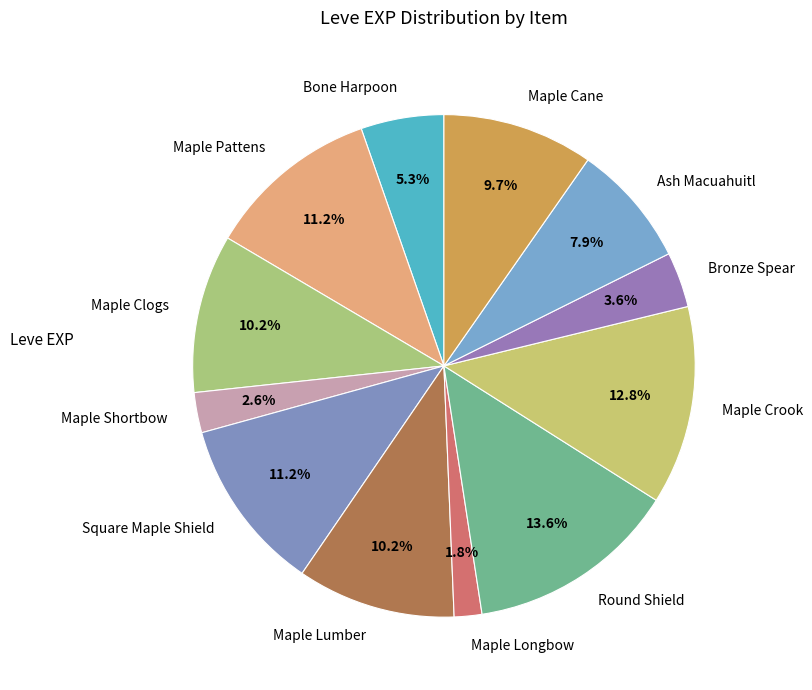

Is the sum of Maple Crook and Ash Macuahuitl greater than half?

No